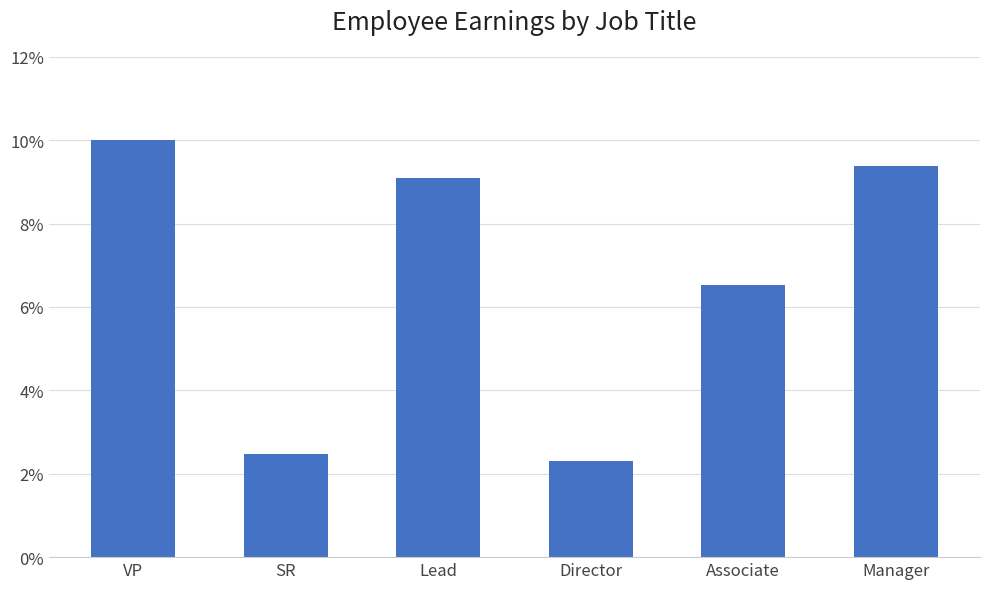

Reading left to right, list all the values displayed in this chart.

10.0	2.5	9.1	2.3	6.5	9.4